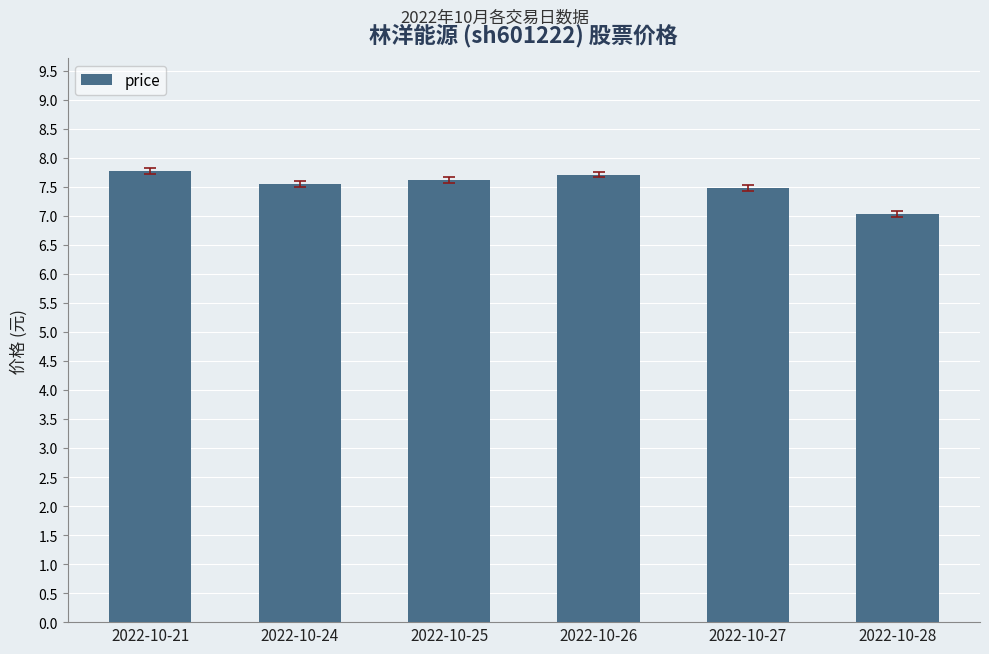

What is the sum of all values?

45.2